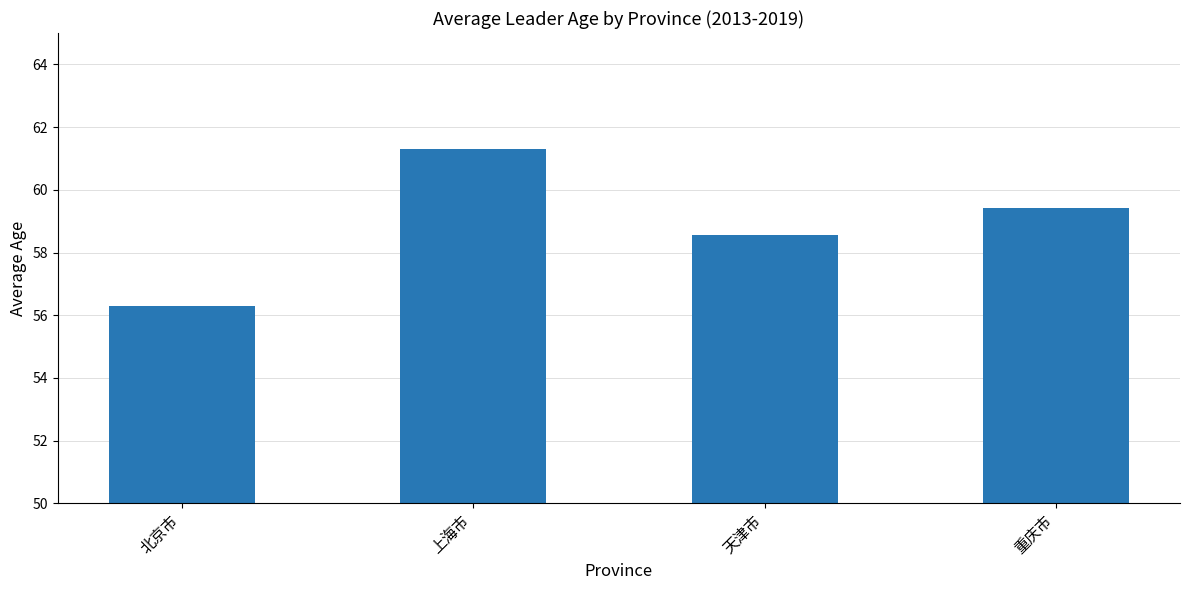

What is the ratio of the value at 重庆市 to the value at 上海市?

1.0